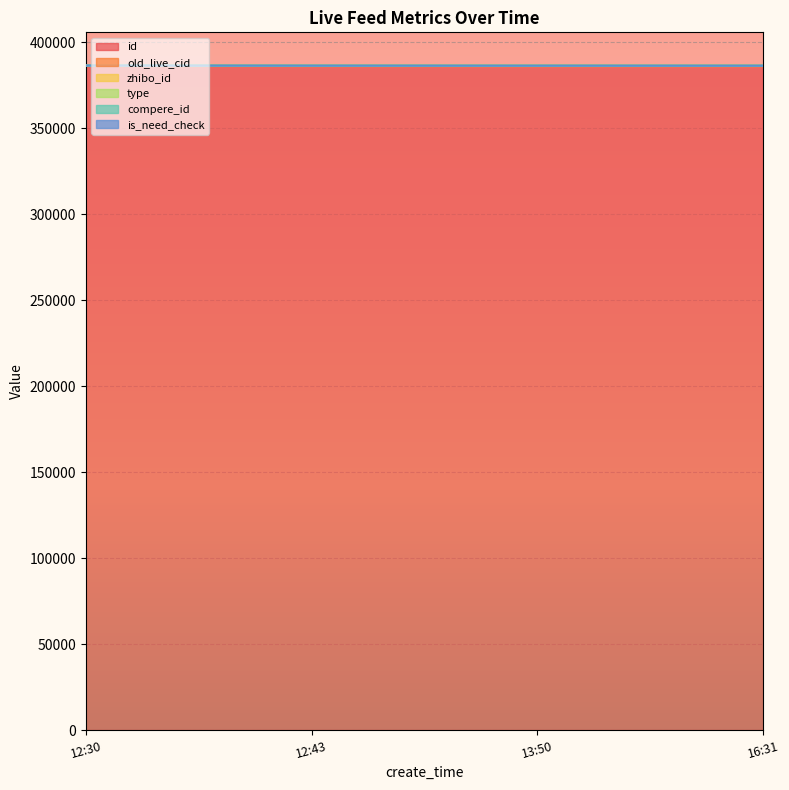

Which series has the largest total across all categories?

id